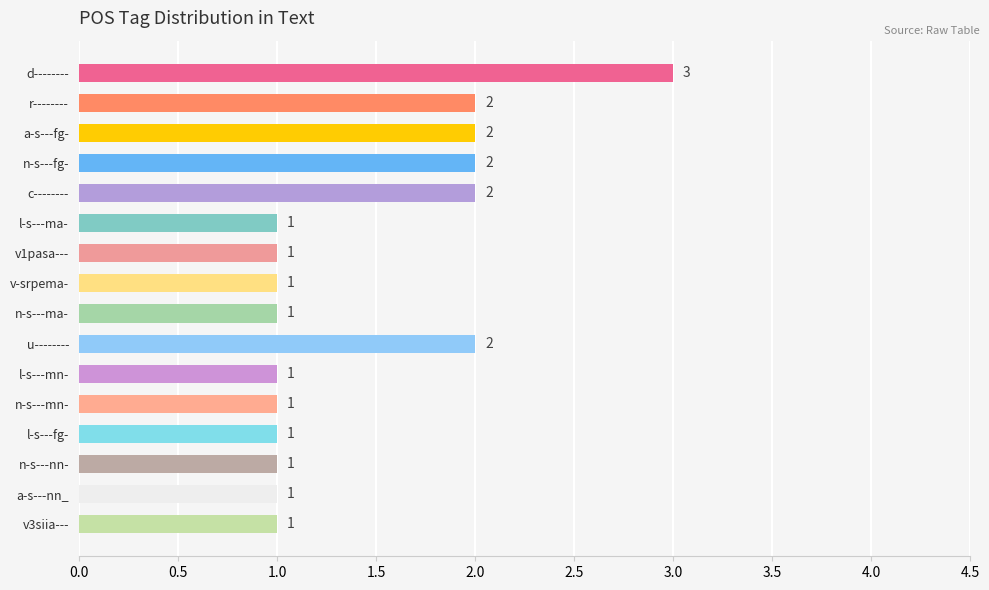

How many values are between 1 and 2?

15